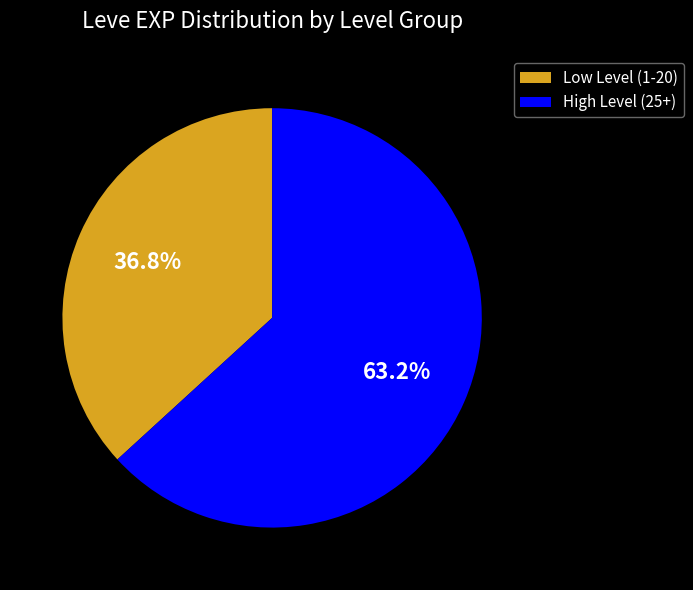

What percentage do High Level (25+) and Low Level (1-20) together represent?

100.0%